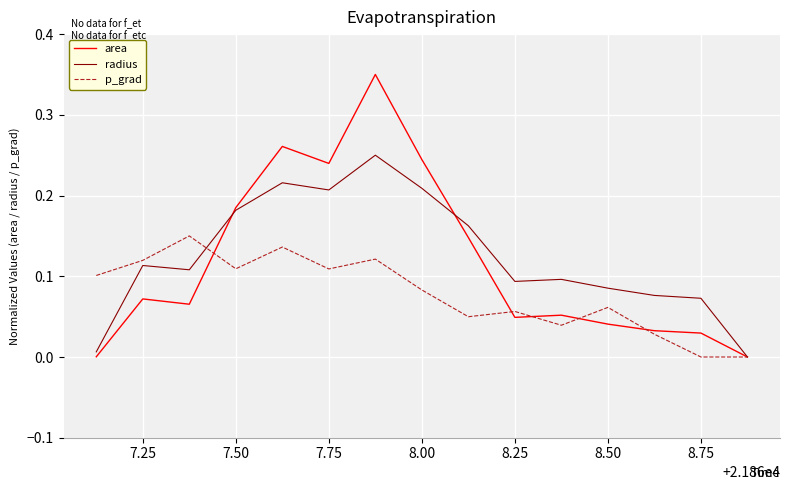

List the series in order of their peak value, highest first.

area, radius, p_grad